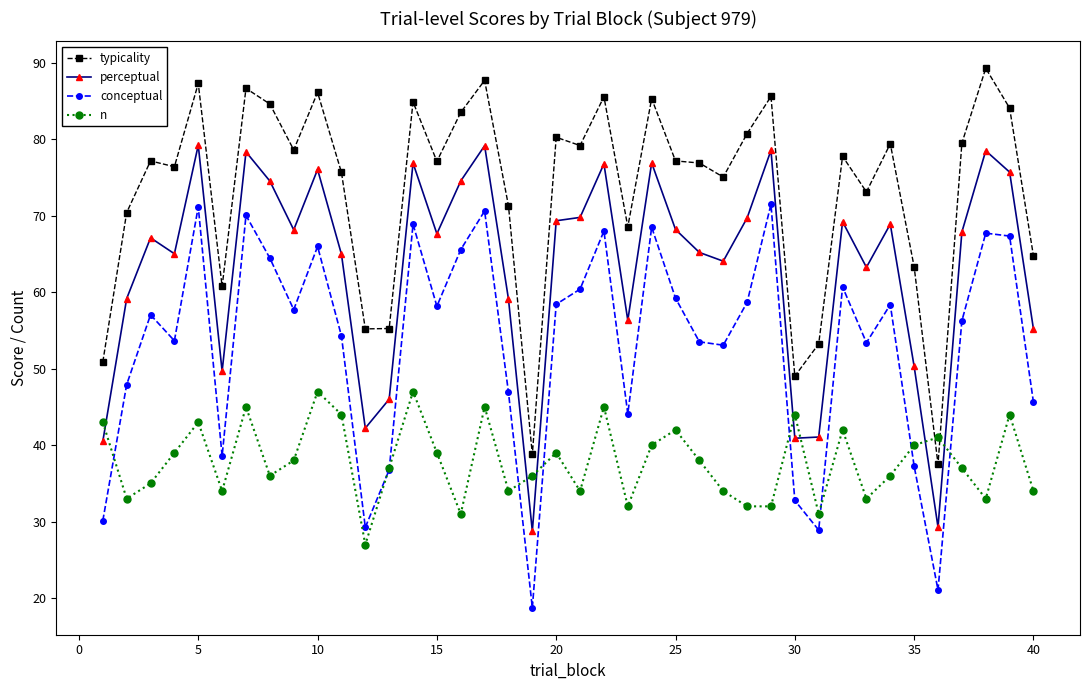

What is the greatest value displayed?

89.2